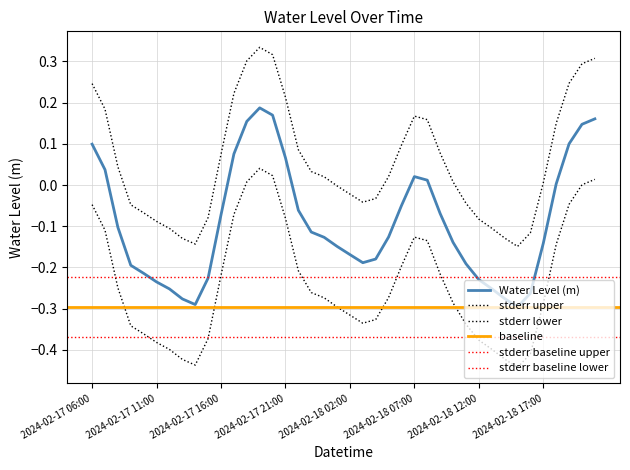

The chart shows a value of 0.0 at 2024-02-17 21:00. True or false?

False